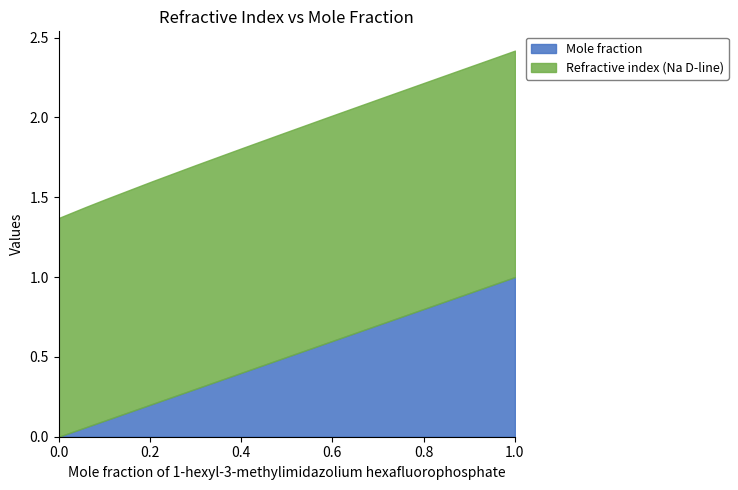

Which category has the highest value across all series?

1.0